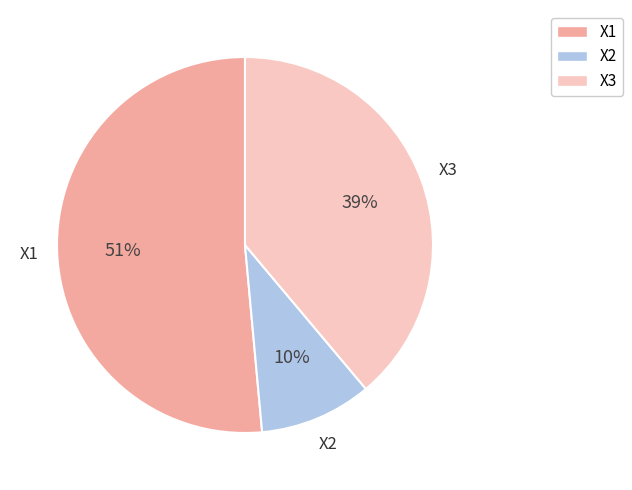

Is the sum of X1 and X3 greater than half?

Yes